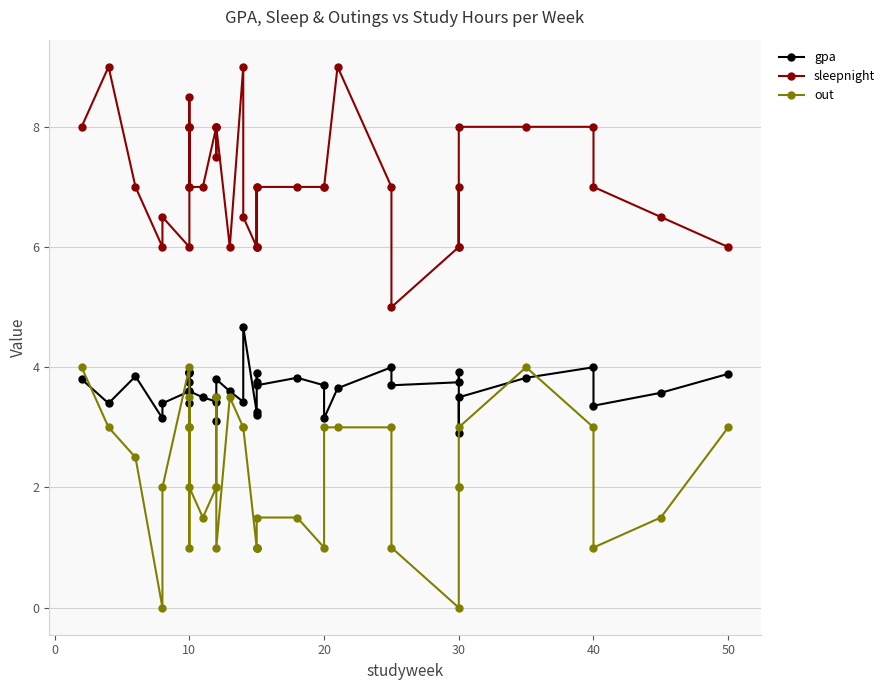

Where is sleepnight nearest to the value 7?

10